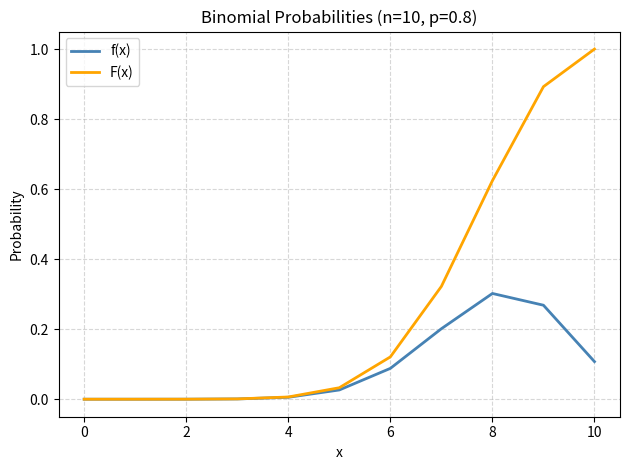

What is the greatest value displayed?

1.0